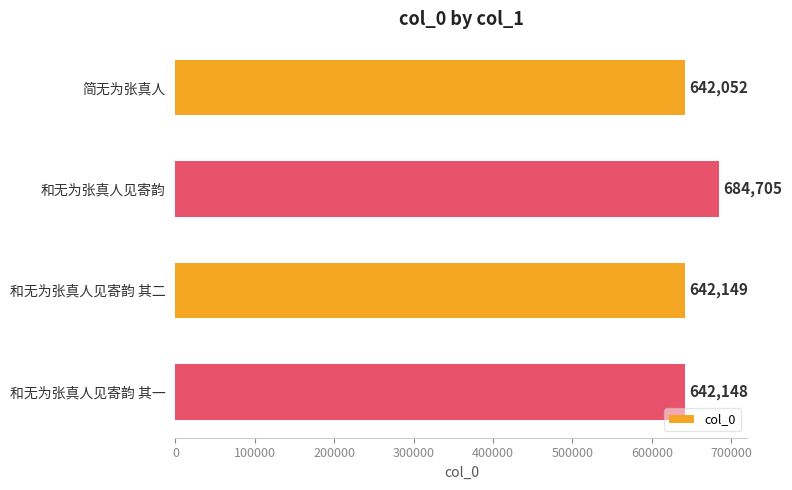

Reading top to bottom, extract all data points from this chart.

642052	684705	642149	642148